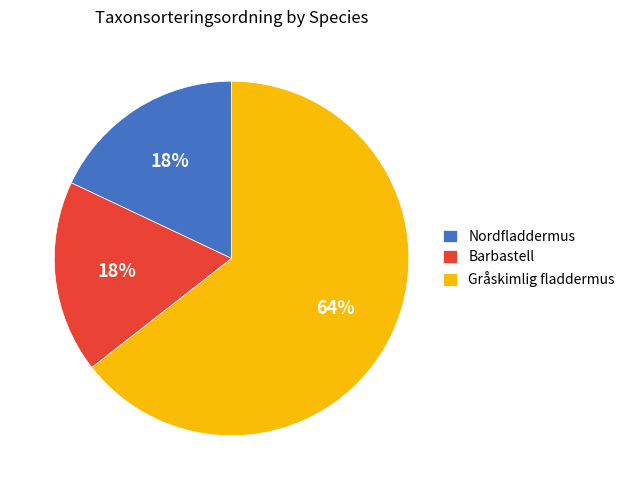

Which category has the biggest portion of the pie?

Gråskimlig fladdermus